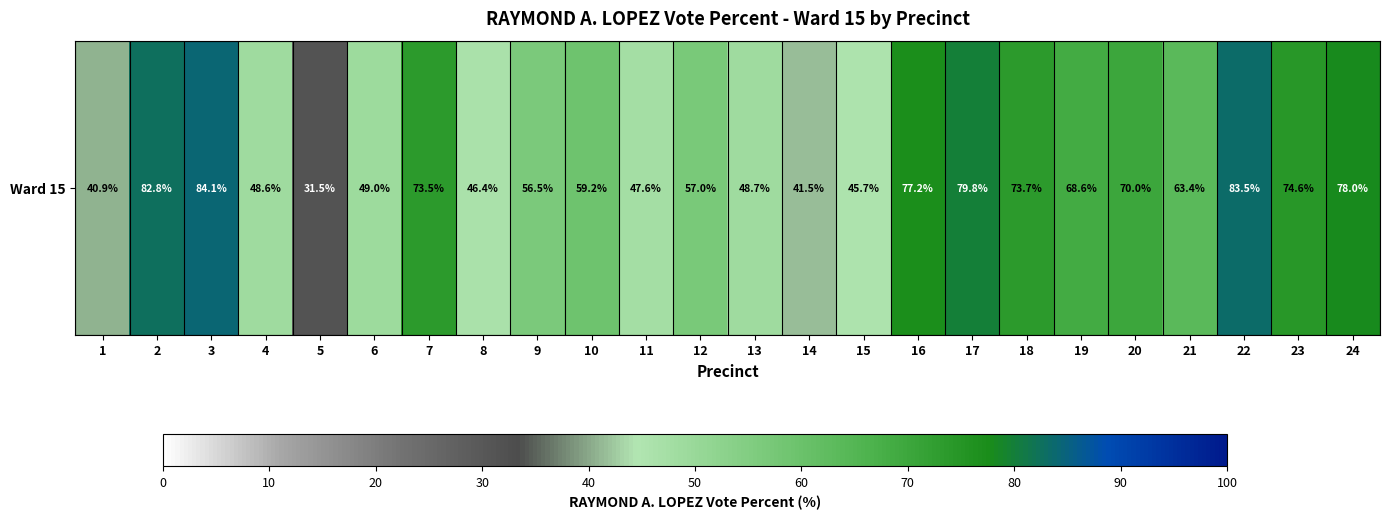

True or false: the data shows 142.1 at 3.

False